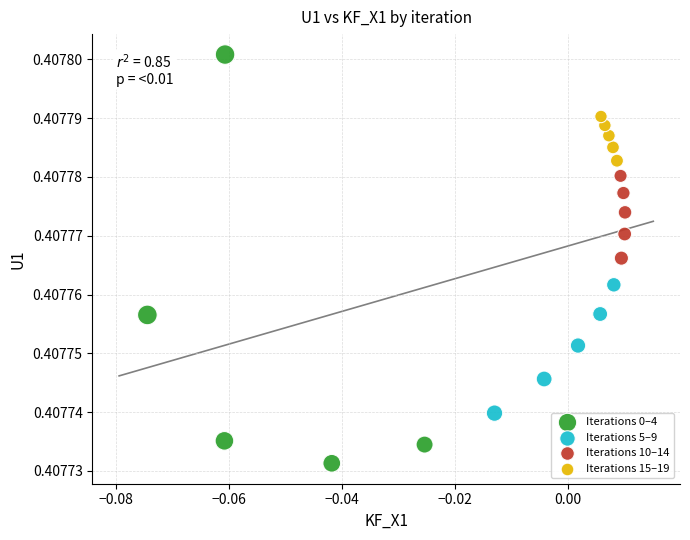

Which series reaches the maximum Y coordinate?

Iterations 0–4